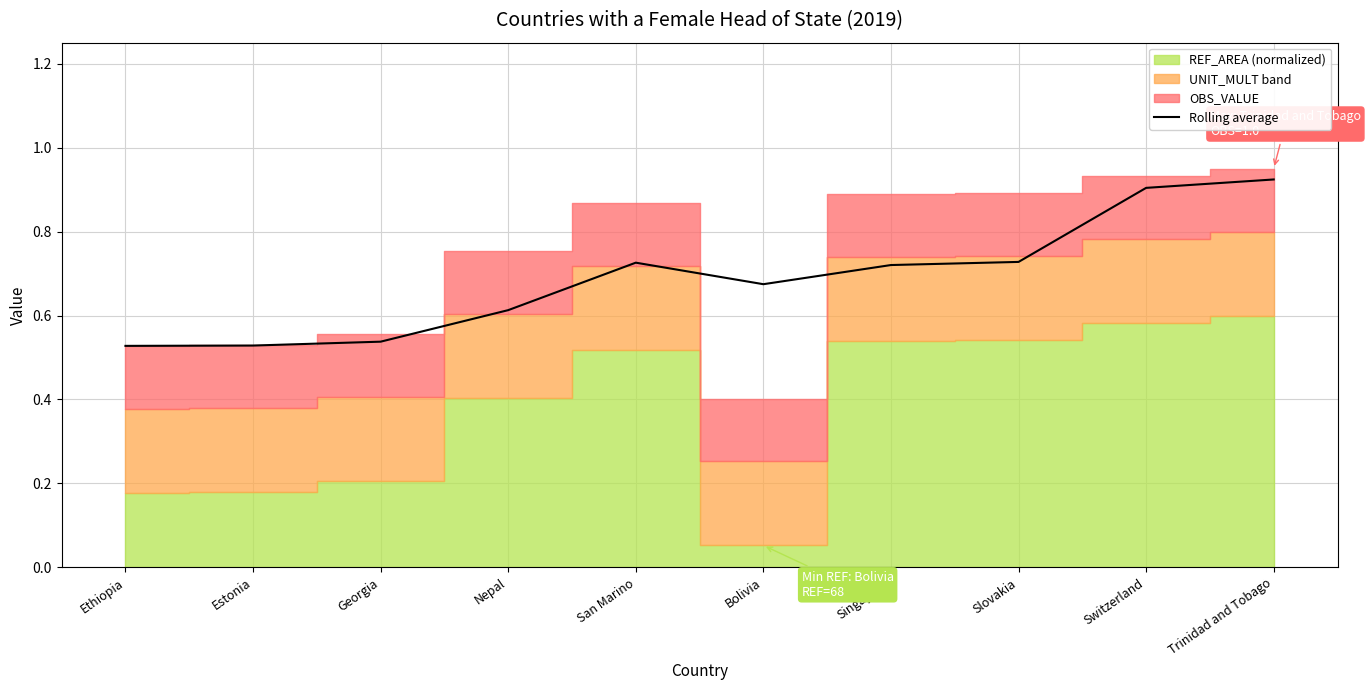

What is the label of the 8th point from the right?

Georgia